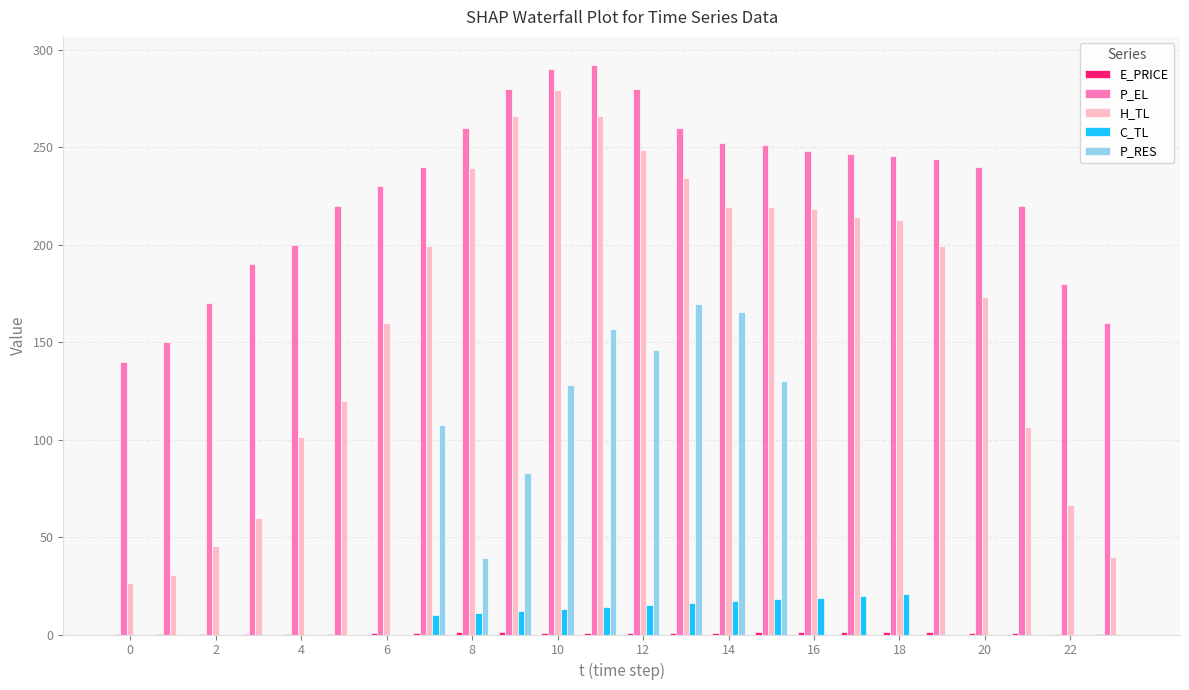

The value of P_EL at 4 is 98.7. True or false?

False